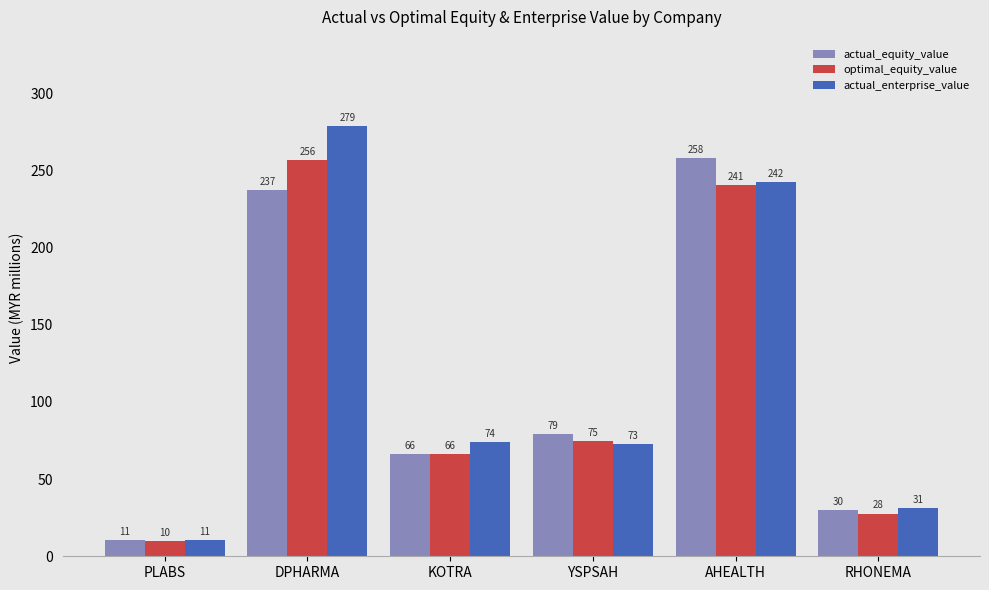

Rank the series by their average value, from highest to lowest.

actual_enterprise_value, actual_equity_value, optimal_equity_value